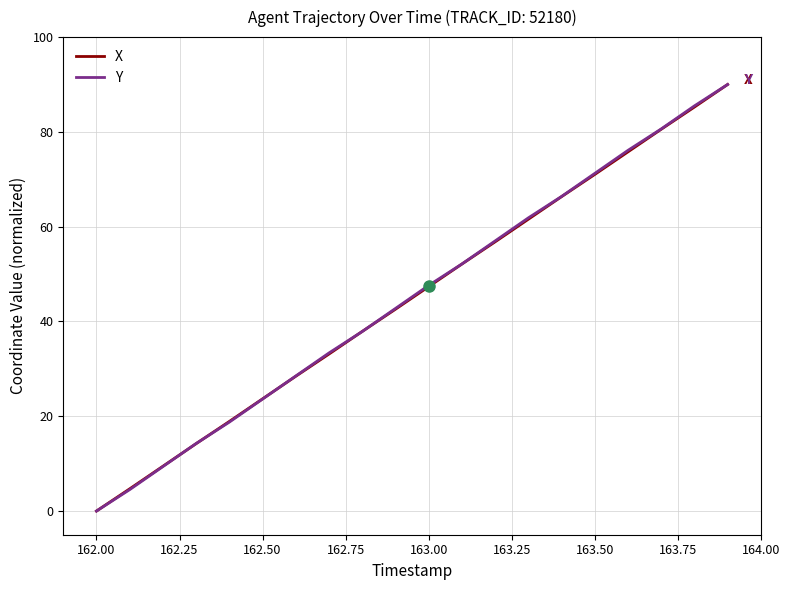

What is the greatest value displayed?

90.0